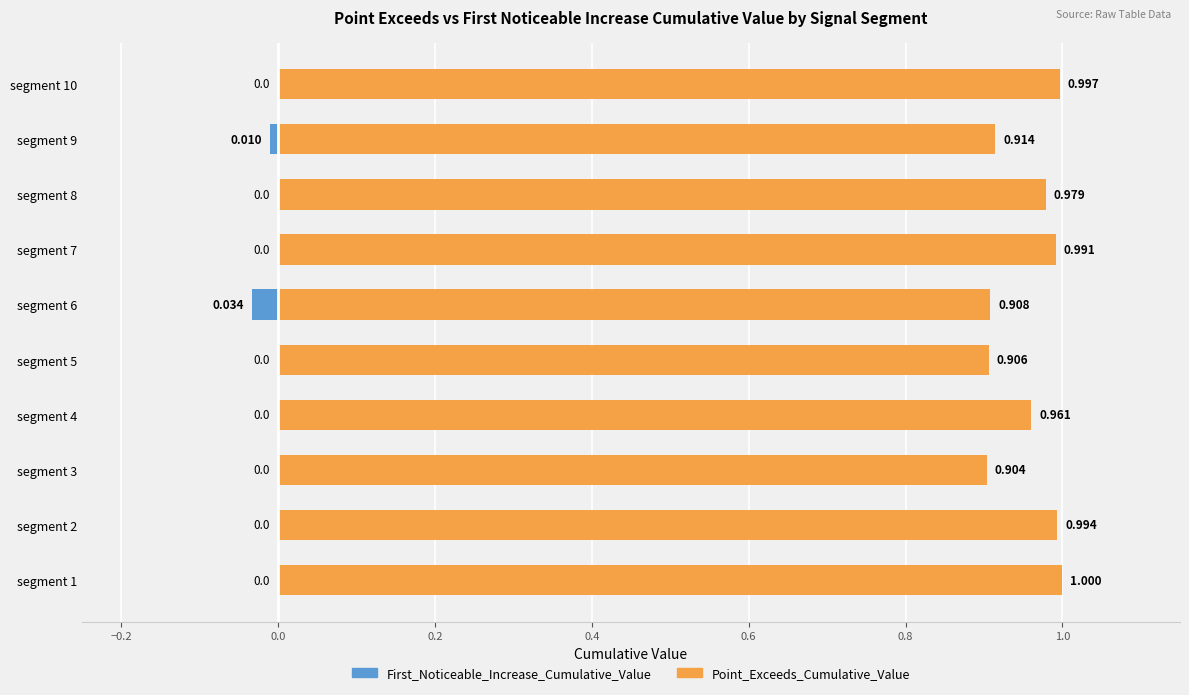

Which series has the largest total across all categories?

Point_Exceeds_Cumulative_Value